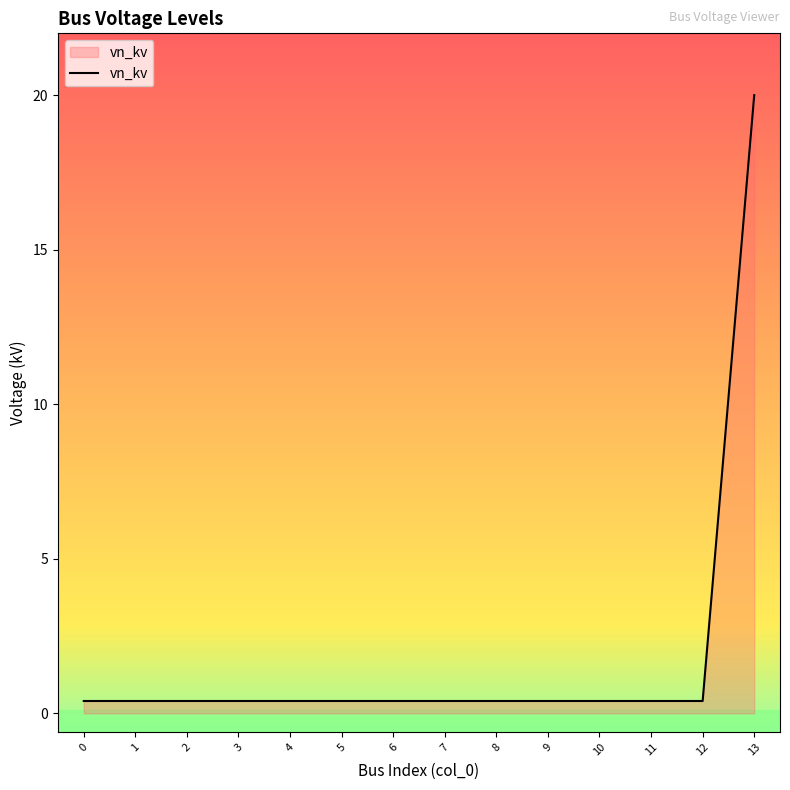

Reading left to right, list all the values displayed in this chart.

0.4	0.4	0.4	0.4	0.4	0.4	0.4	0.4	0.4	0.4	0.4	0.4	0.4	20.0